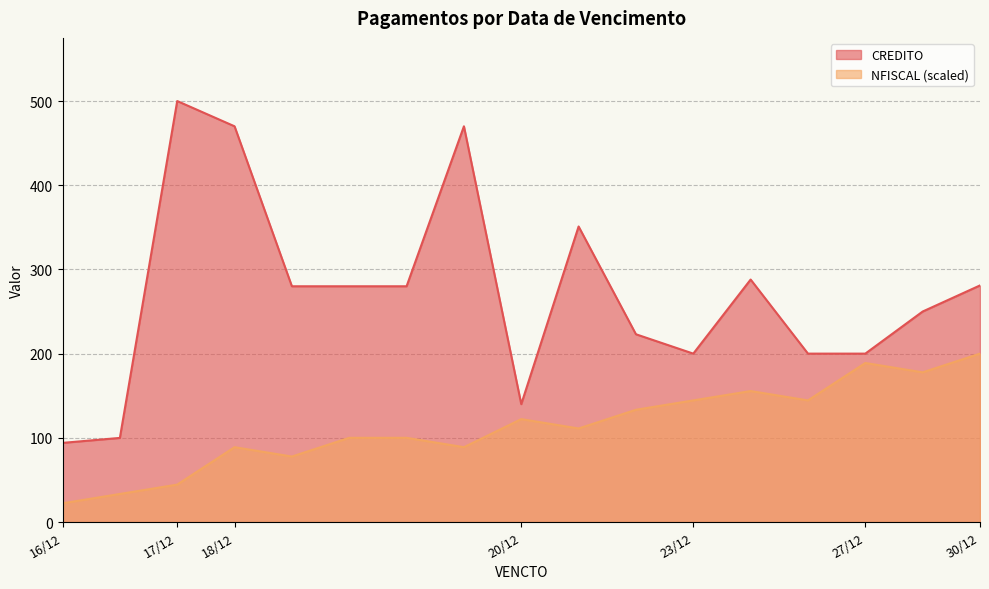

Which series changed the most between 16/12 and 20/12?

NFISCAL (scaled)